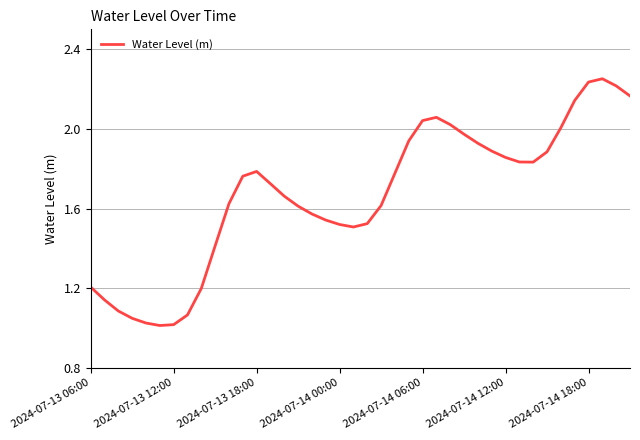

What is the difference between the maximum and minimum values?

1.2